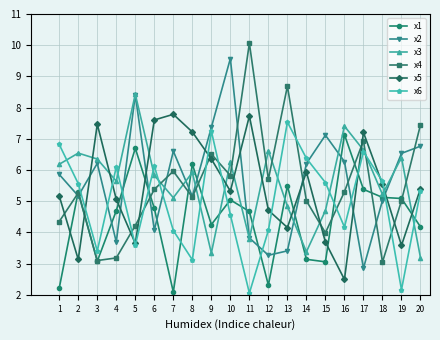

At which category does x1 reach its first local peak?

2